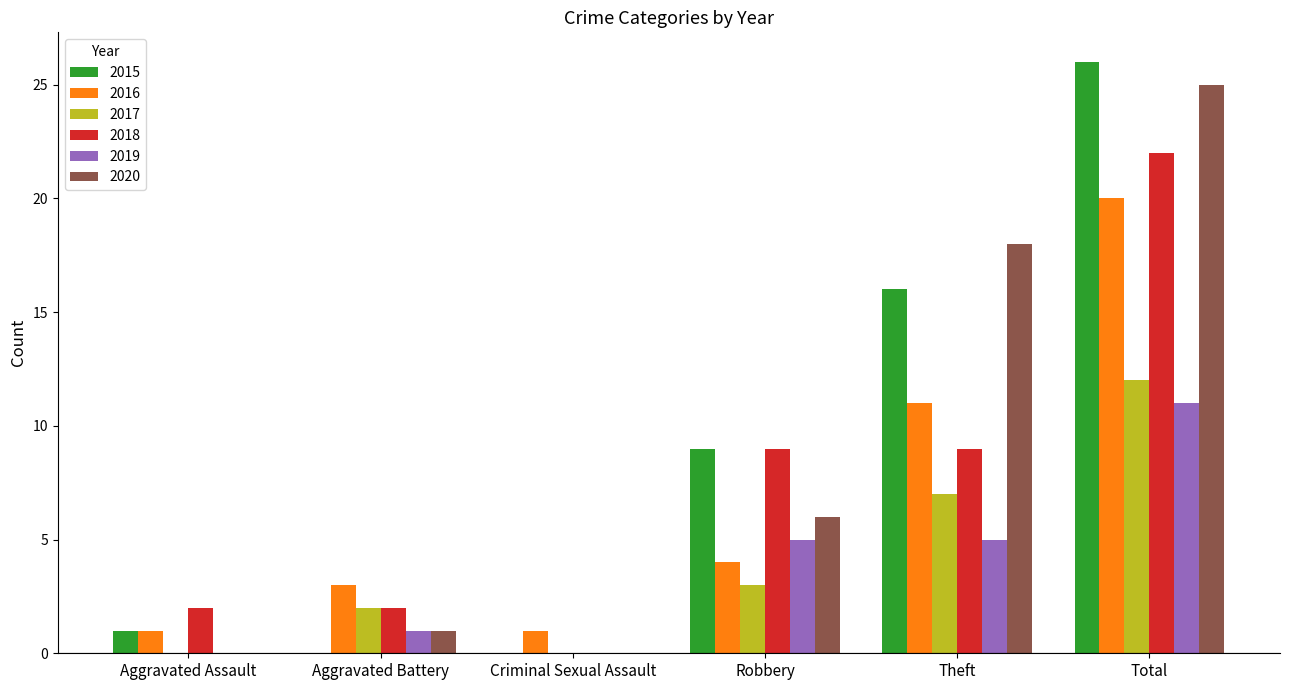

What is the total value across all series at Total?

116